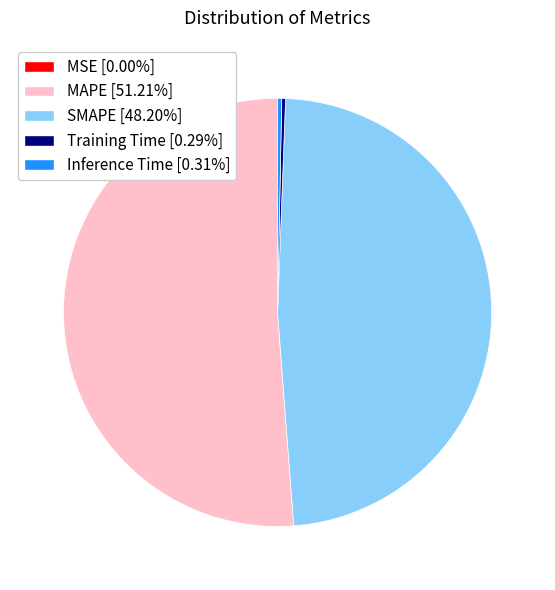

The Training Time slice represents 15% of the pie. True or false?

False